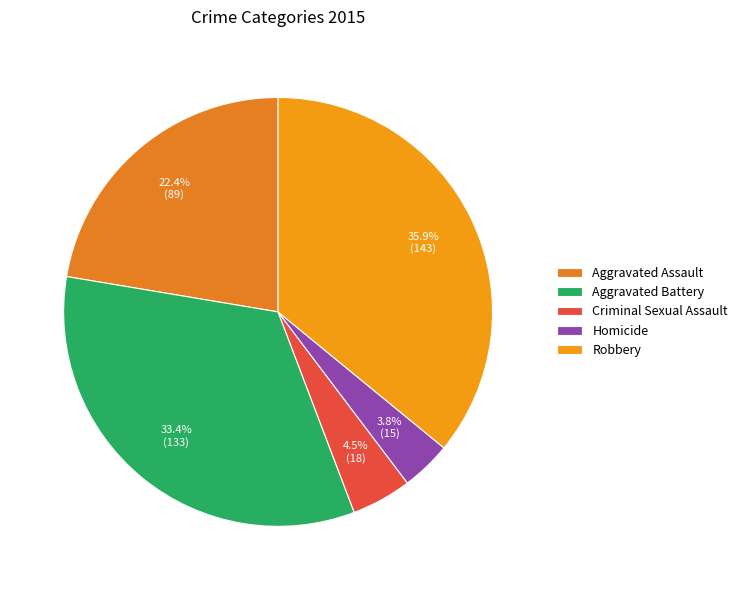

Between Aggravated Battery and Homicide, which is larger?

Aggravated Battery